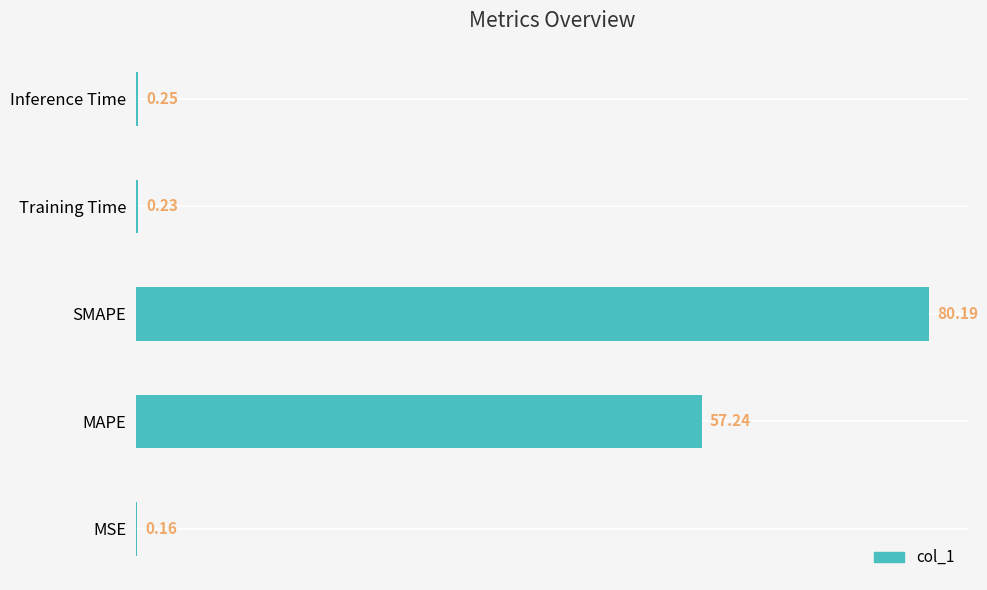

Where is the data nearest to the value 40?

MAPE